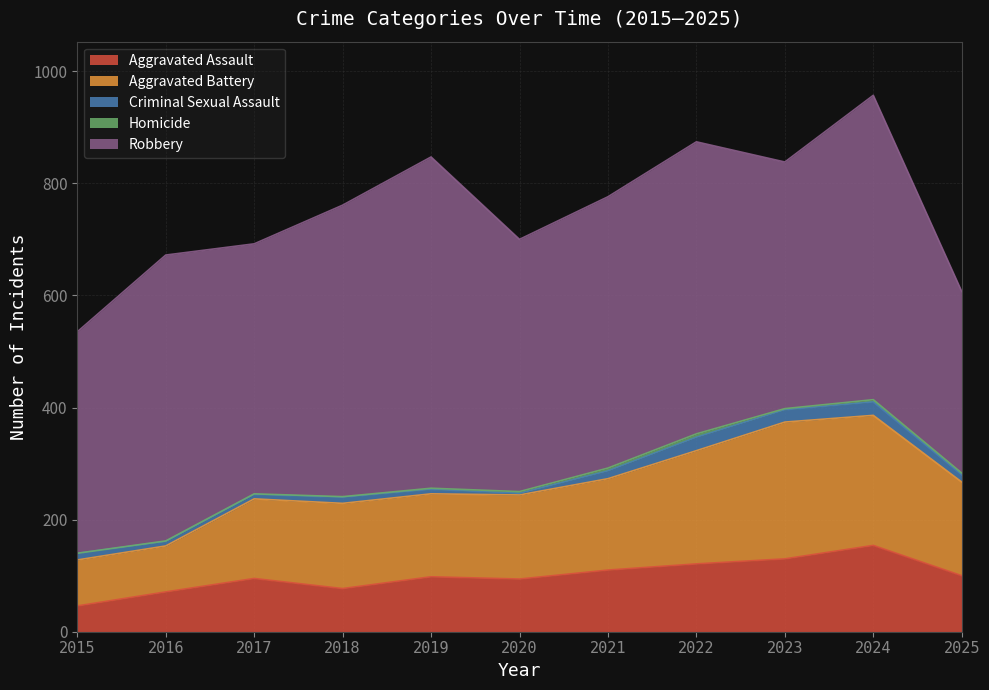

List the series in order of their peak value, highest first.

Robbery, Aggravated Battery, Aggravated Assault, Criminal Sexual Assault, Homicide